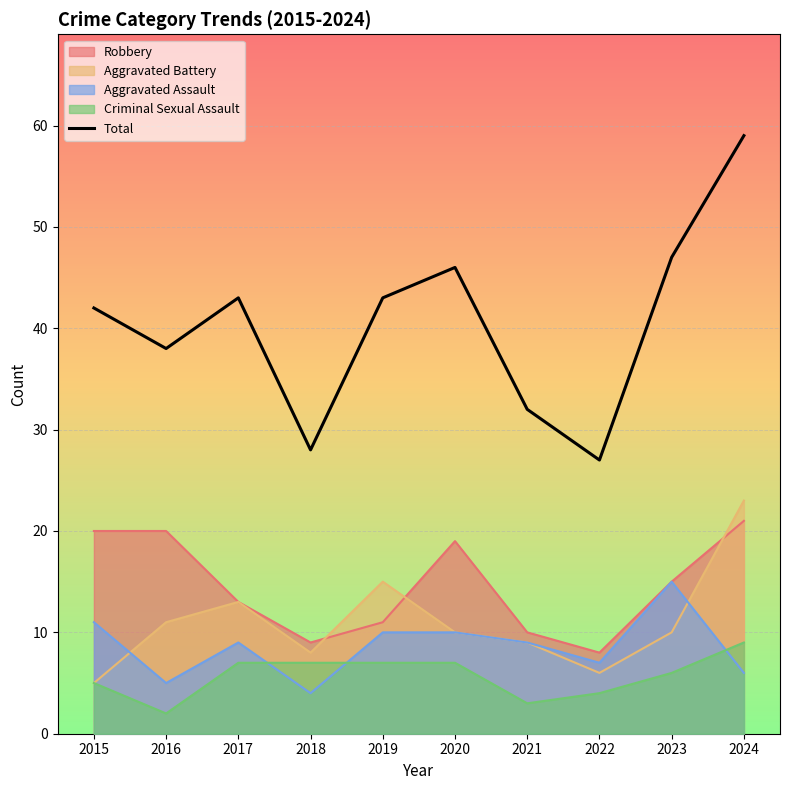

Rank the categories by value from highest to lowest.

2024, 2023, 2020, 2017, 2019, 2015, 2016, 2021, 2018, 2022